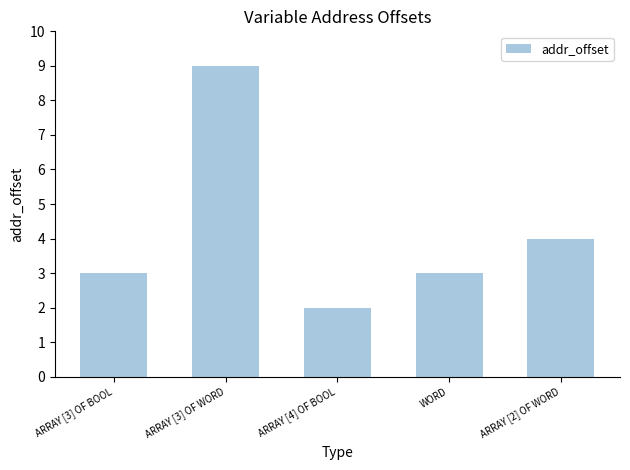

What position from the right is ARRAY [3] OF BOOL?

5